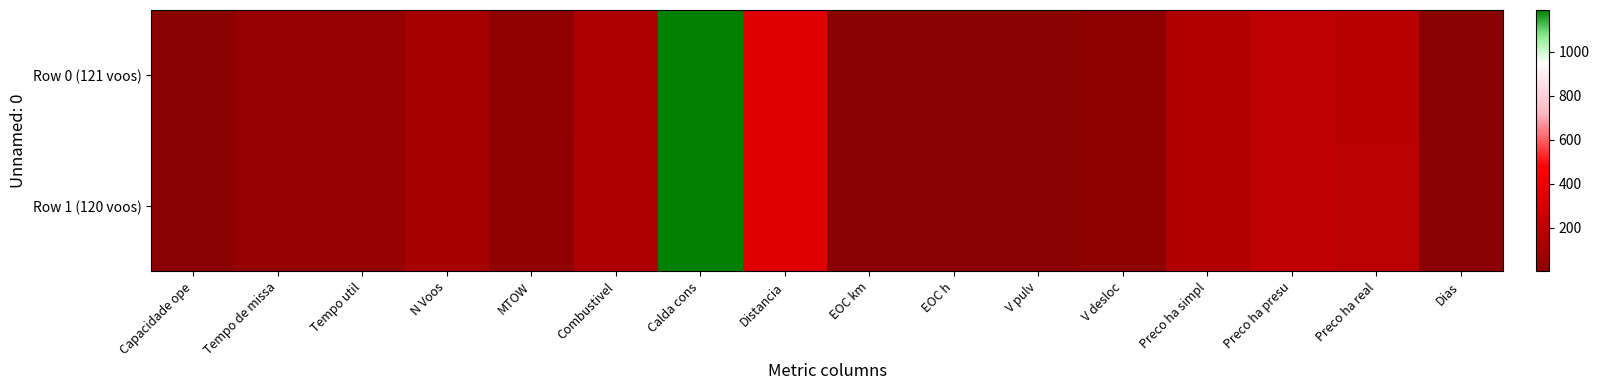

Which series changed the most between Preco ha simpl and Preco ha presu?

Row 1 (120 voos)